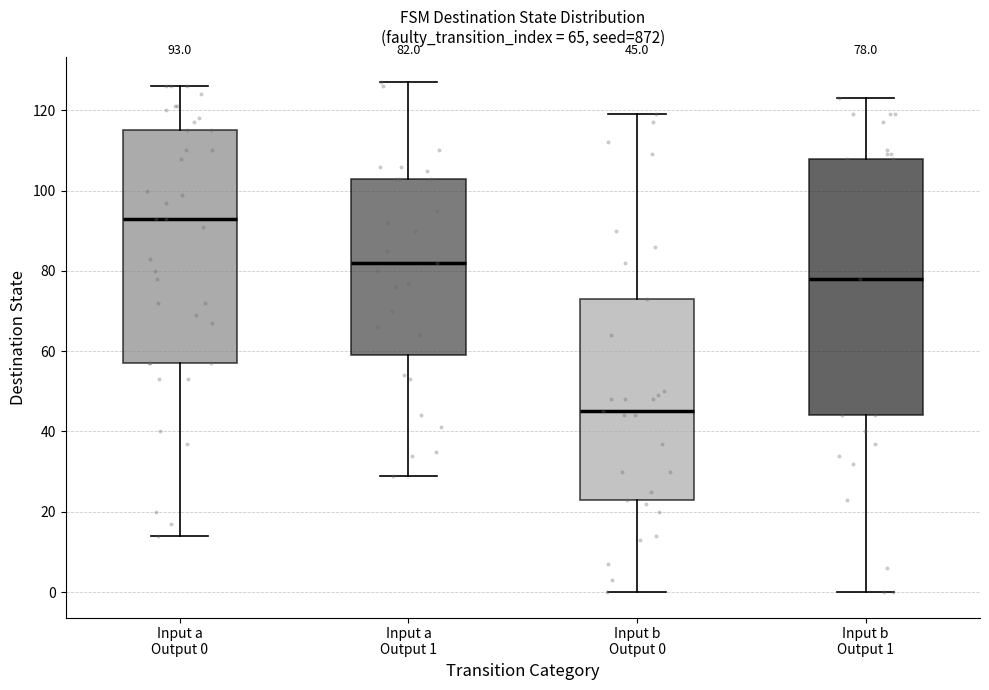

Comparing the boxes themselves (not the whiskers), which one is the tallest?

Input b Output 1